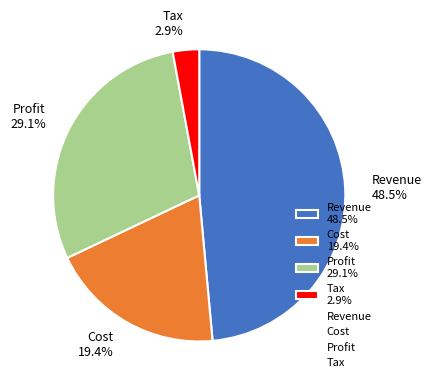

How many segments does this pie chart have?

4